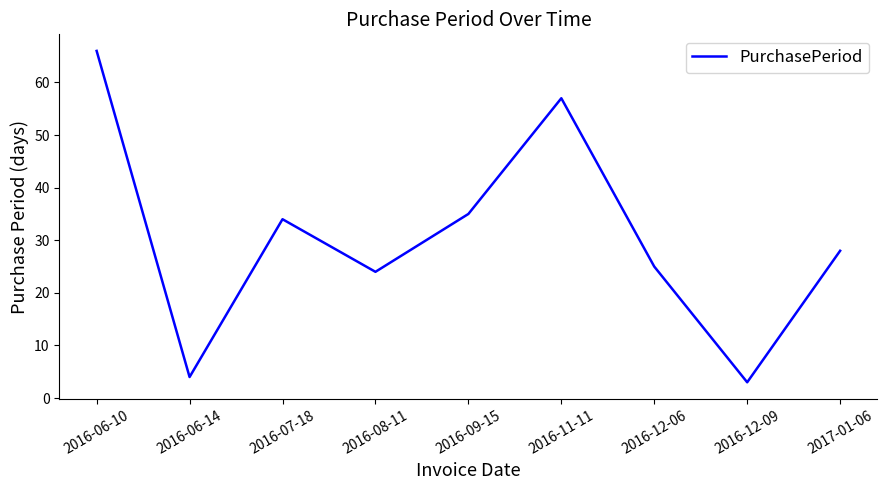

What position from the right is 2016-09-15?

5